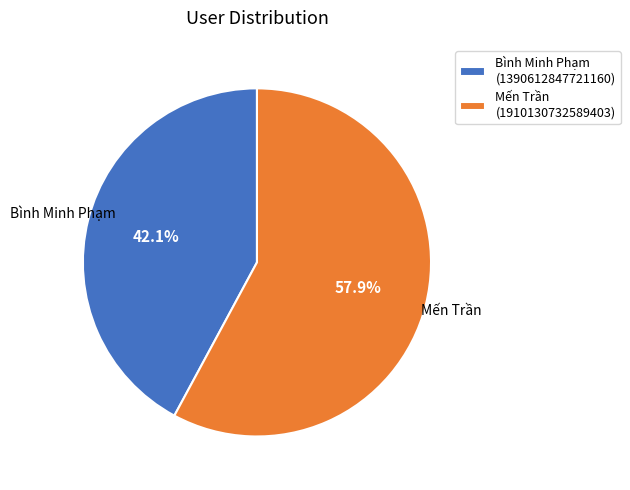

Which slice is the largest?

Mến Trần